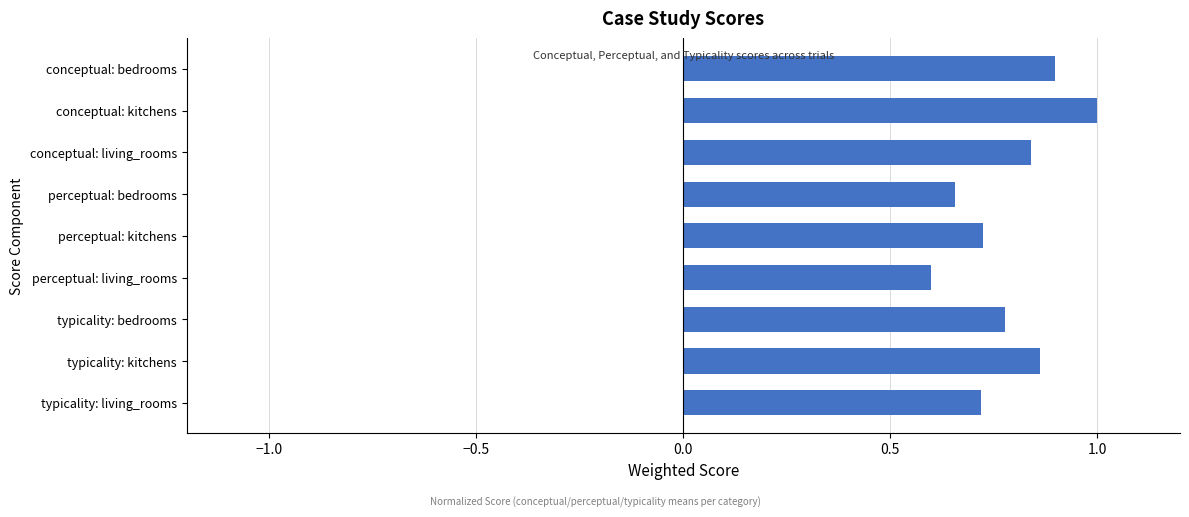

Read the value at perceptual: living_rooms.

0.6